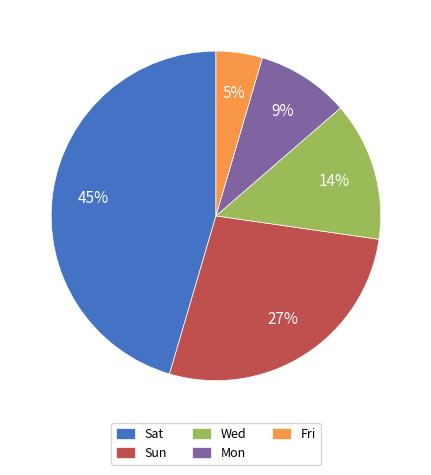

To the nearest percent, what percentage of the pie is Mon?

9%